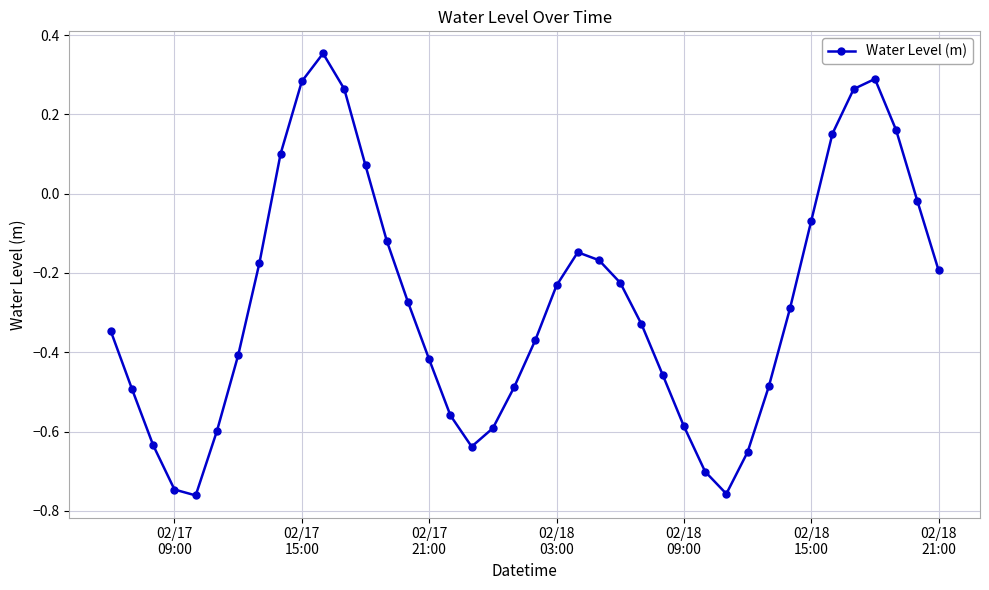

How many lines are shown in the chart?

1